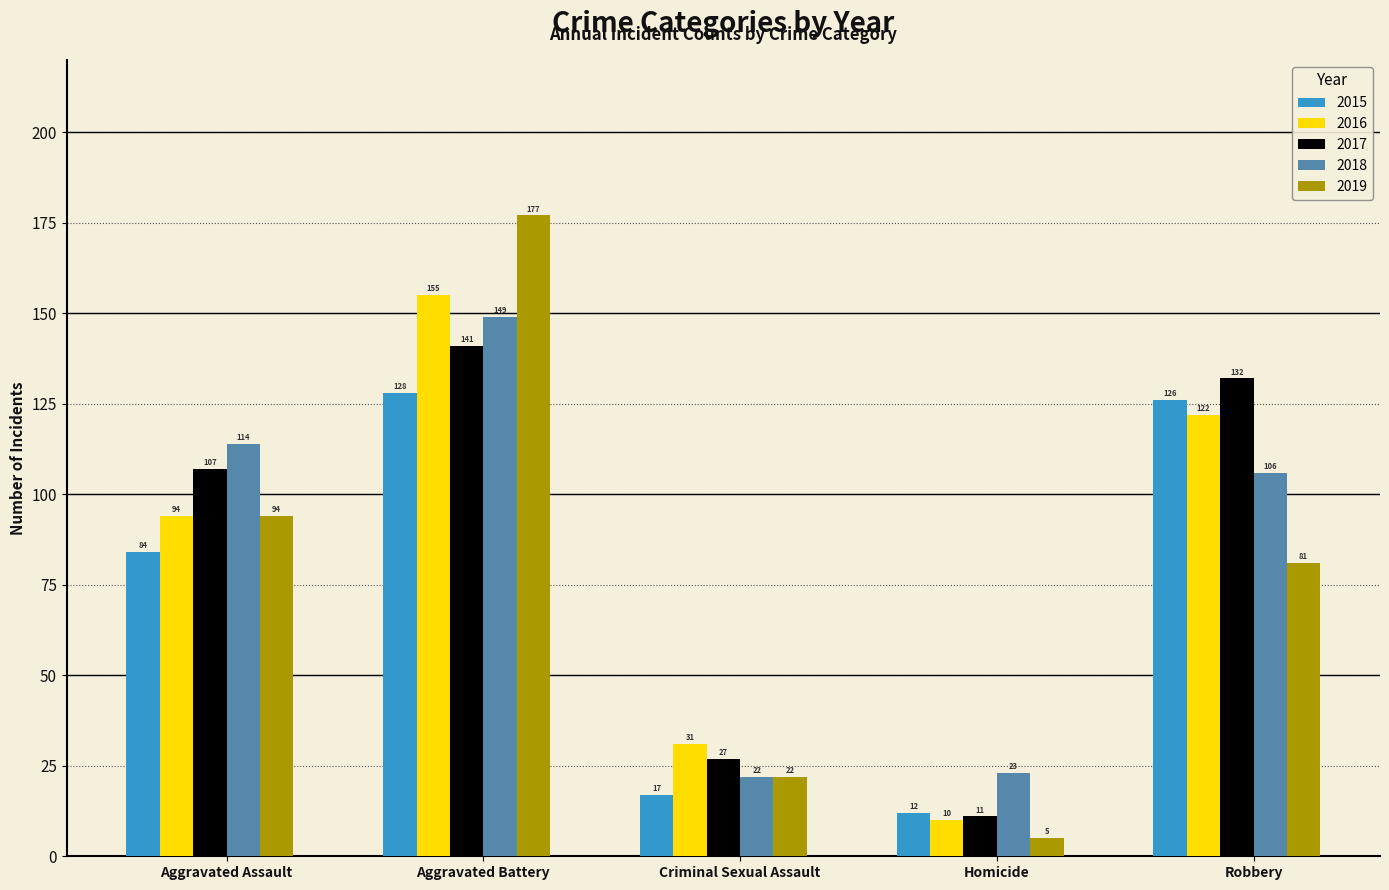

The value of 2016 at Homicide is 10. True or false?

True